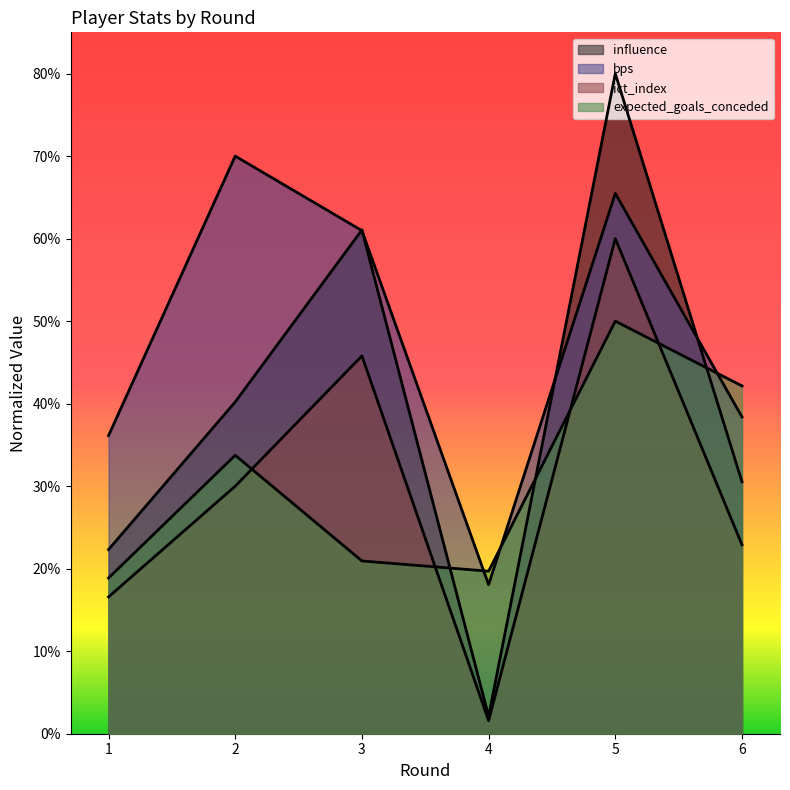

What is the difference between the influence values at 1 and 6?

8.2